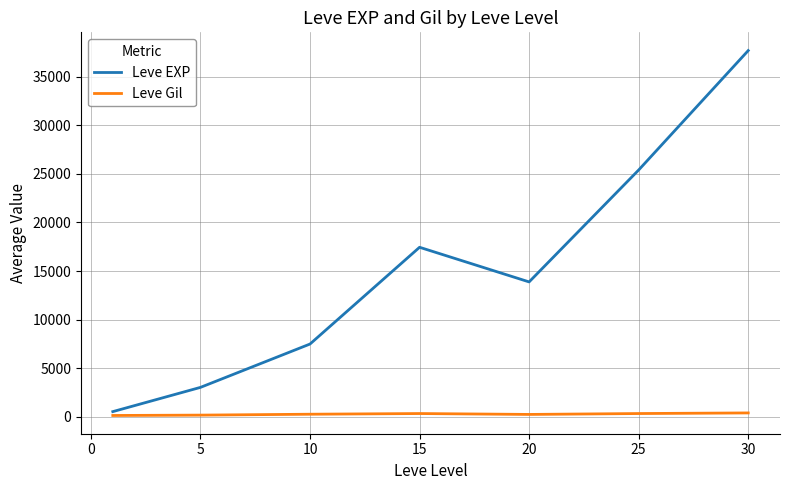

Which series has the largest total across all categories?

Leve EXP